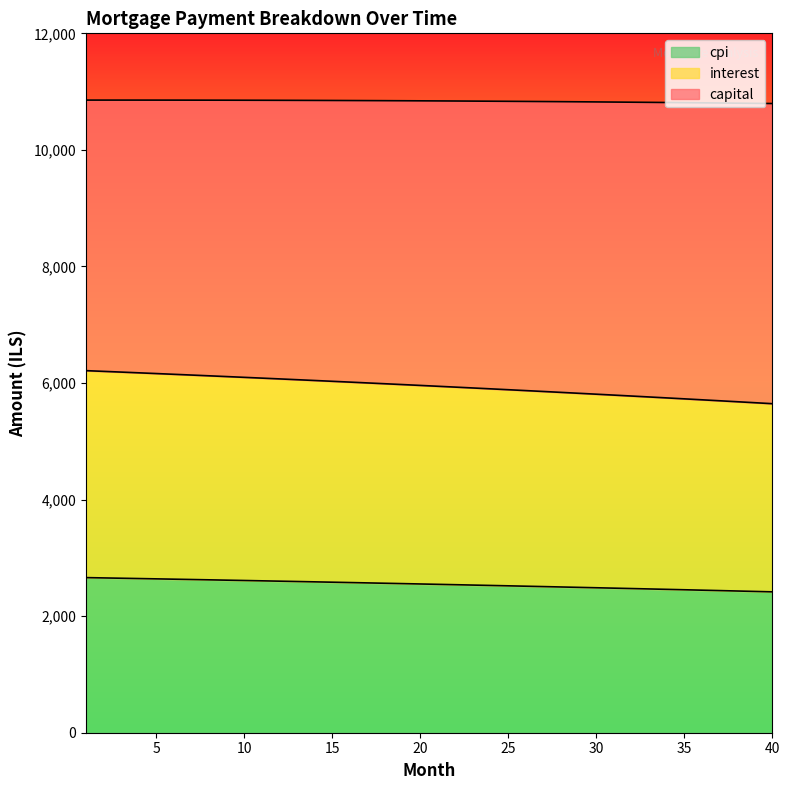

What is the highest value of the cpi series?

2661.4